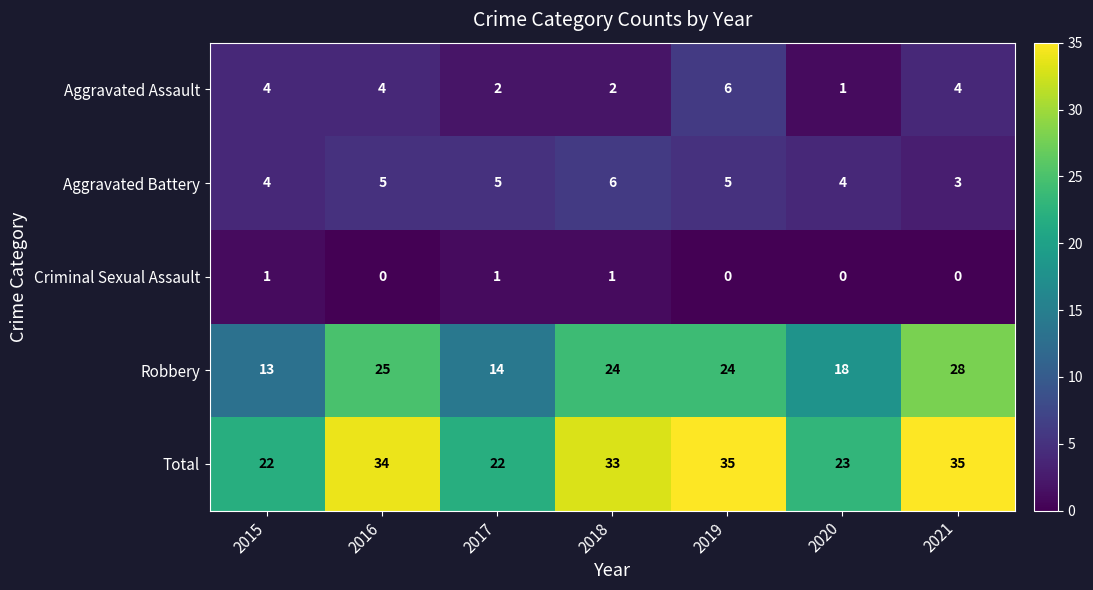

True or false: Aggravated Battery has a value of 8 at 2019.

False